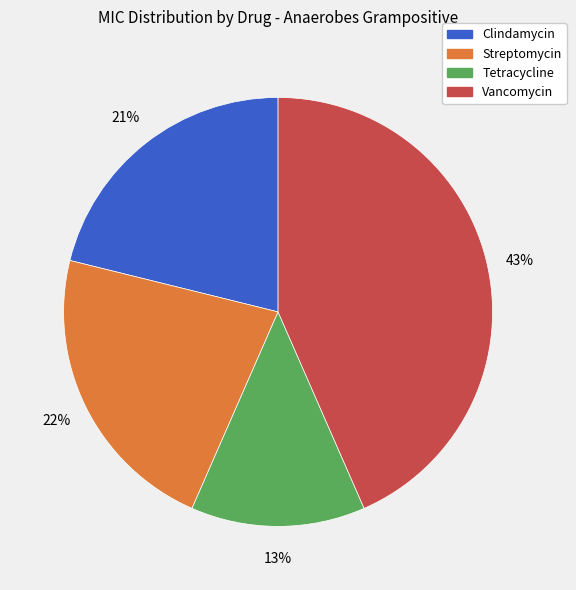

To the nearest percent, what is the difference between the largest and smallest slice percentages?

30%